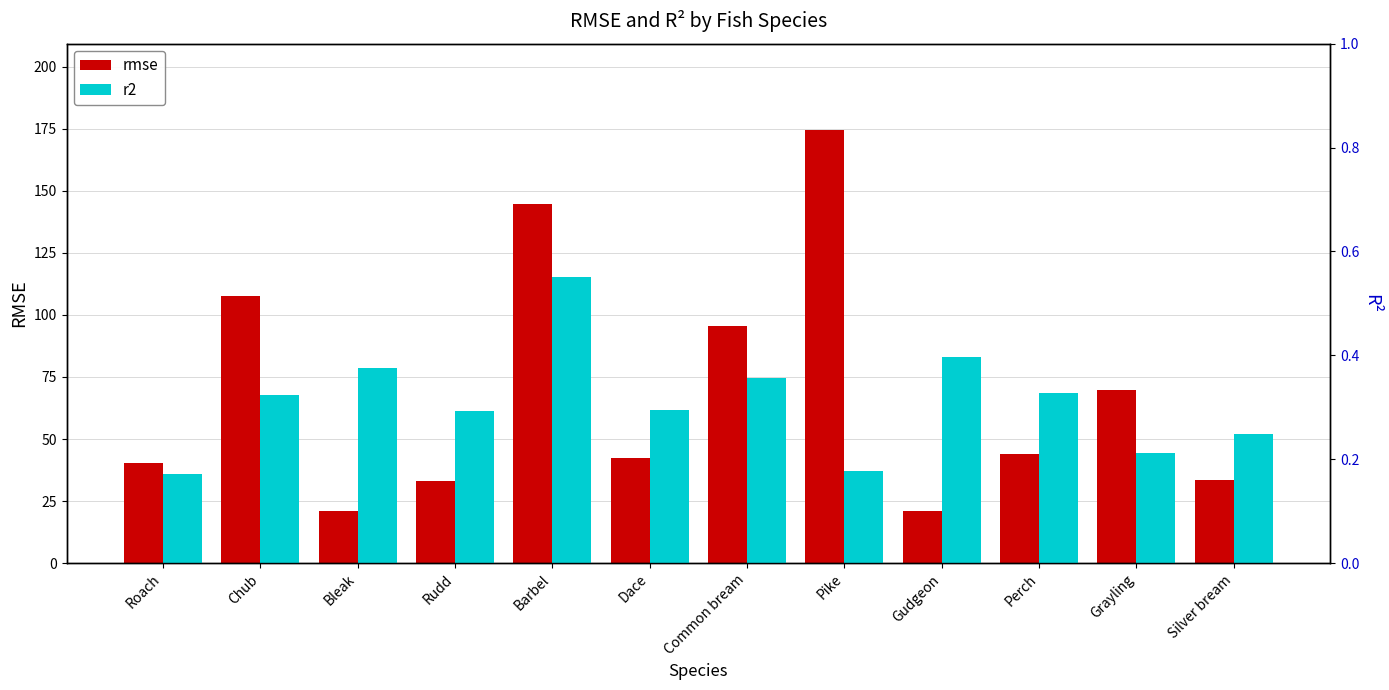

Reading left to right, transcribe all the data shown in this chart.

rmse: Roach=40.2	Chub=107.8	Bleak=20.9	Rudd=33.1	Barbel=144.9	Dace=42.4	Common bream=95.6	Pike=174.4	Gudgeon=21.0	Perch=44.2	Grayling=69.5	Silver bream=33.6
r2: Roach=0.2	Chub=0.3	Bleak=0.4	Rudd=0.3	Barbel=0.6	Dace=0.3	Common bream=0.4	Pike=0.2	Gudgeon=0.4	Perch=0.3	Grayling=0.2	Silver bream=0.2